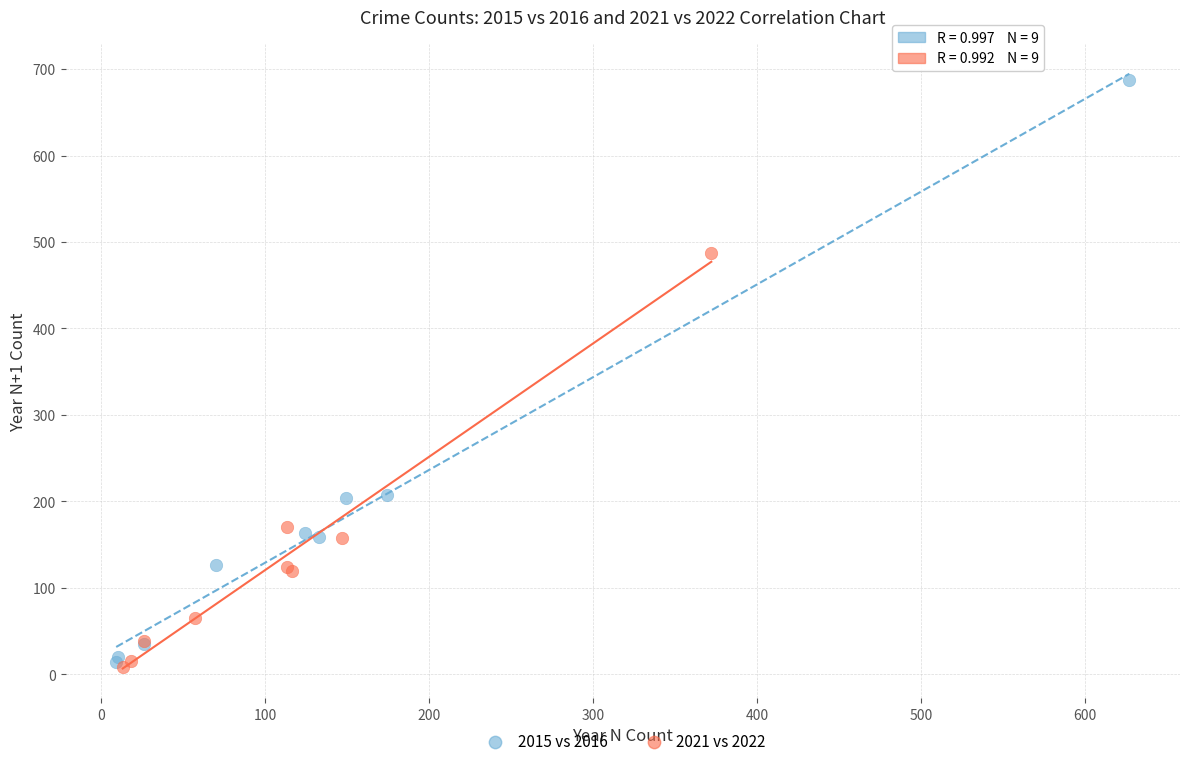

Which series reaches the maximum Y coordinate?

2015 vs 2016